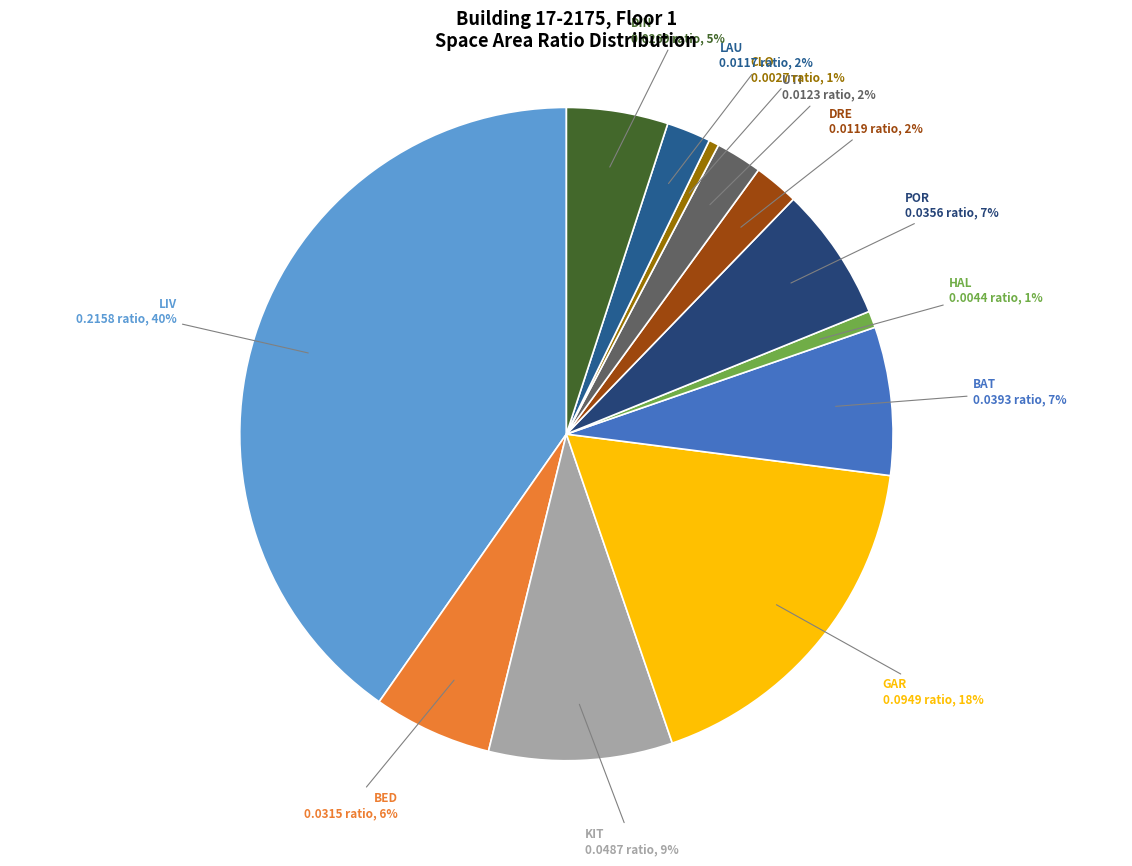

Is the sum of DIN and LAU greater than half?

No